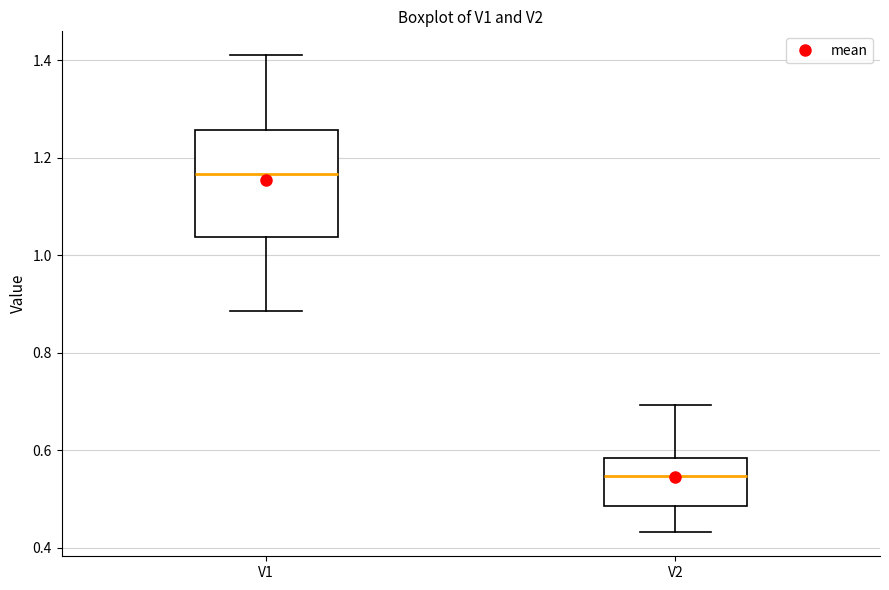

Where does the median line of the box for V2 sit on the y-axis? The values are not printed on the chart, so give them approximately, as read against the axis.

0.54